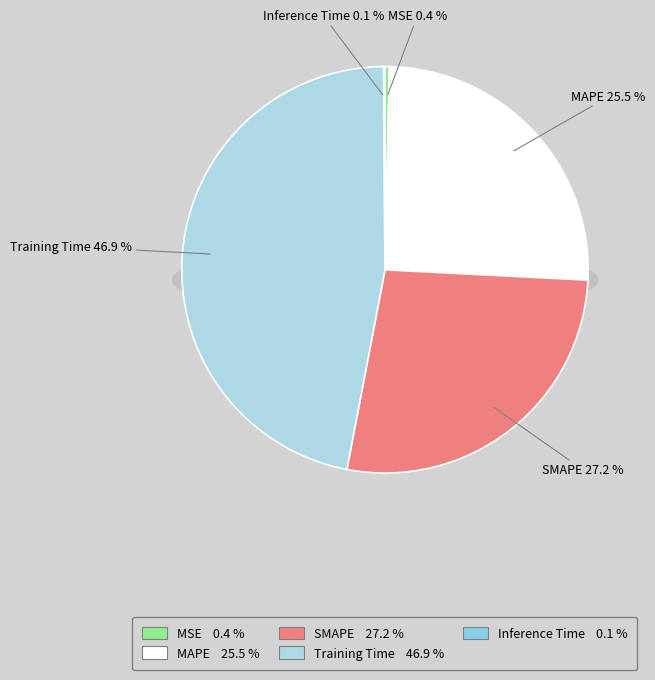

Which slice is the largest?

Training Time